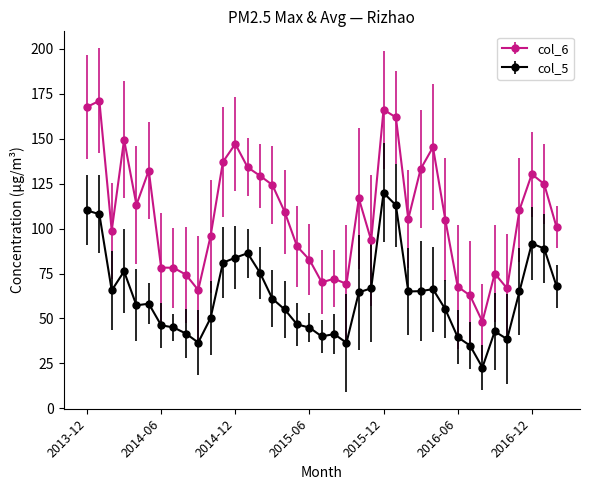

Does the chart display data point markers on the line(s)?

Yes